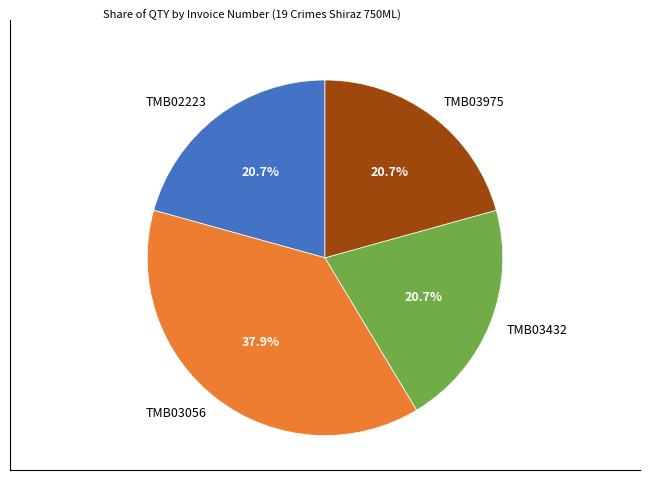

Is TMB02223 the majority of the pie?

No